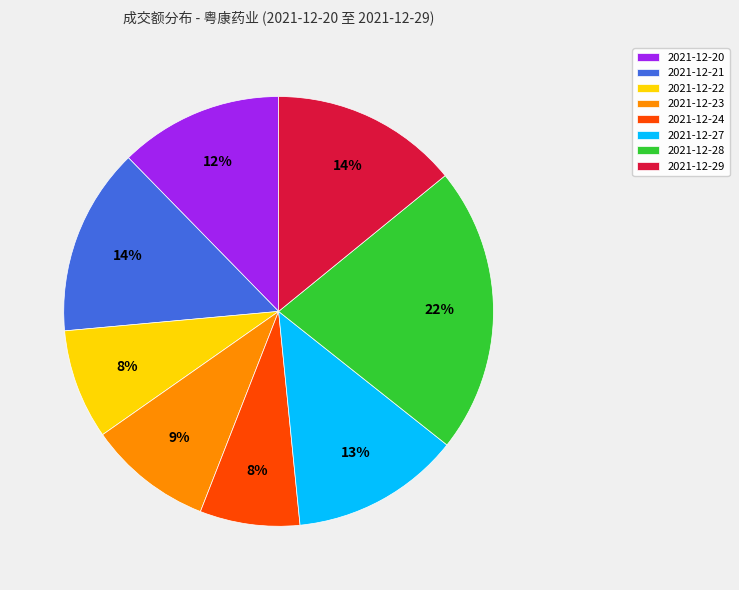

Is it true that 2021-12-20 is 23% of the pie?

False